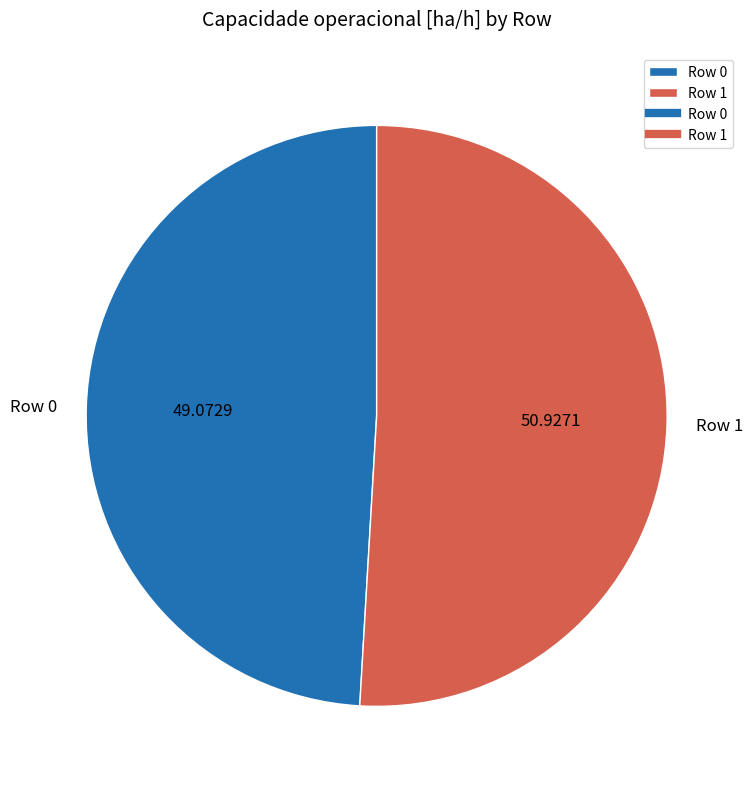

Does Row 1 represent more than half of the total?

Yes